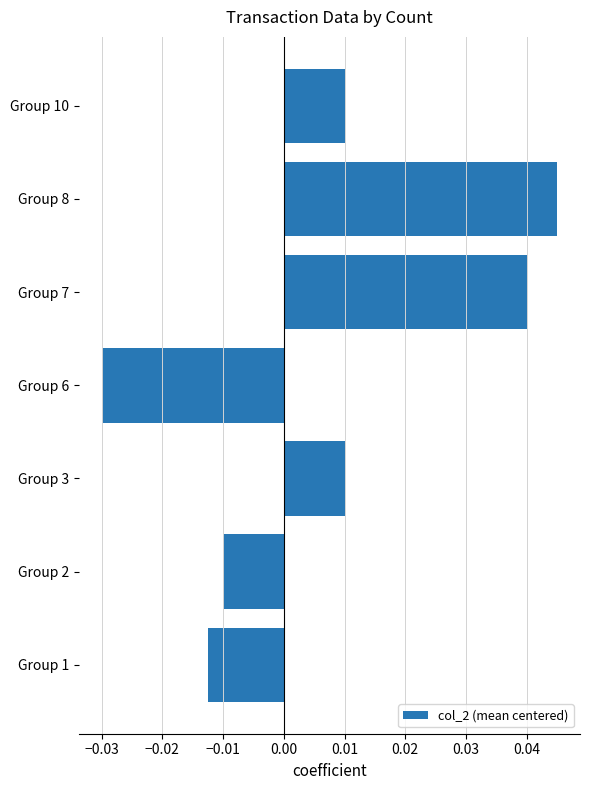

At which category does the chart reach its minimum across all series?

Group 6